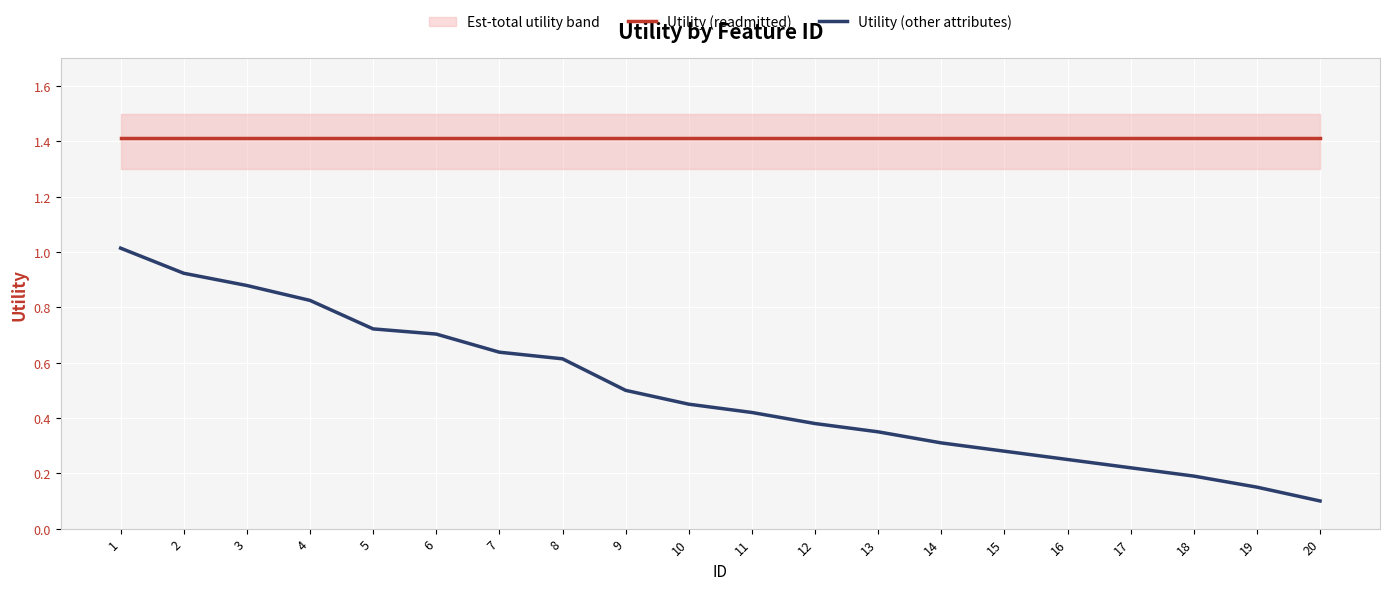

Which category has the highest value in the Utility (readmitted) series?

1